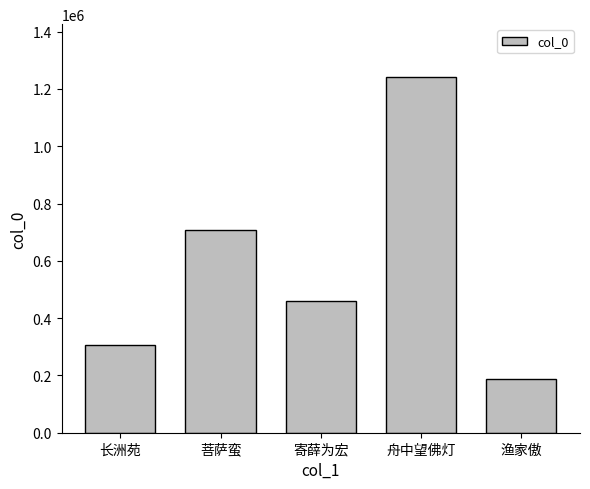

Which category has the highest value across all series?

舟中望佛灯